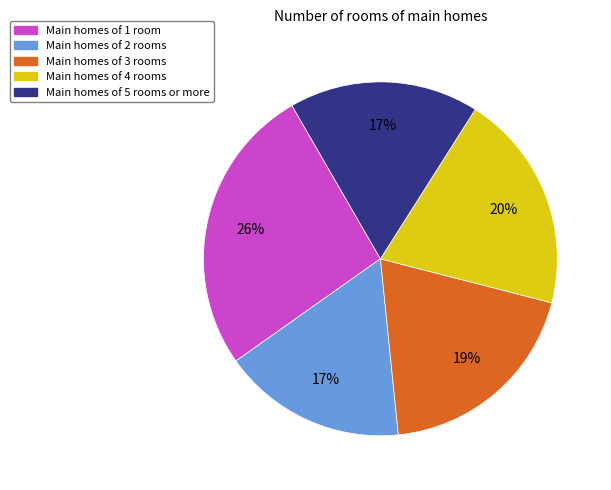

What is the largest slice in the pie chart?

Main homes of 1 room